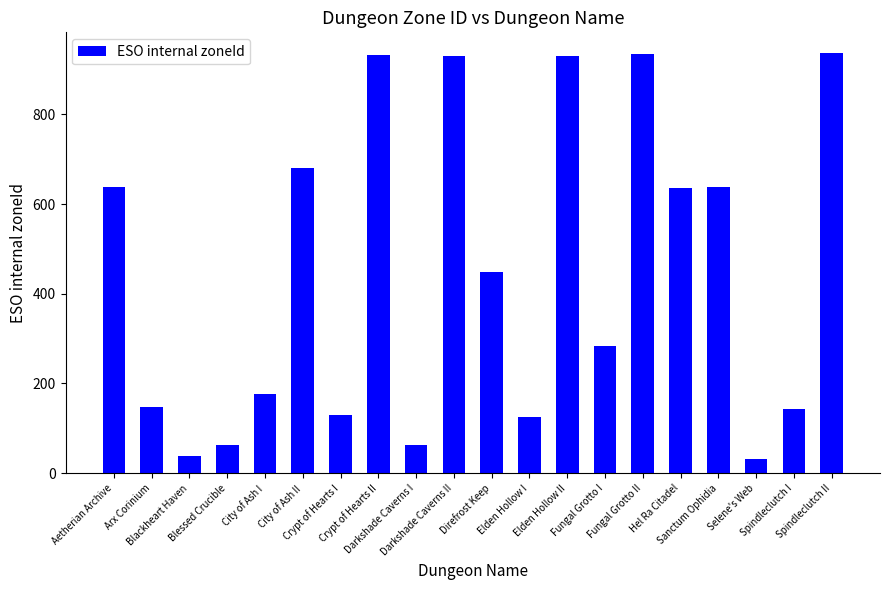

What is the label of the 15th bar from the right?

City of Ash II